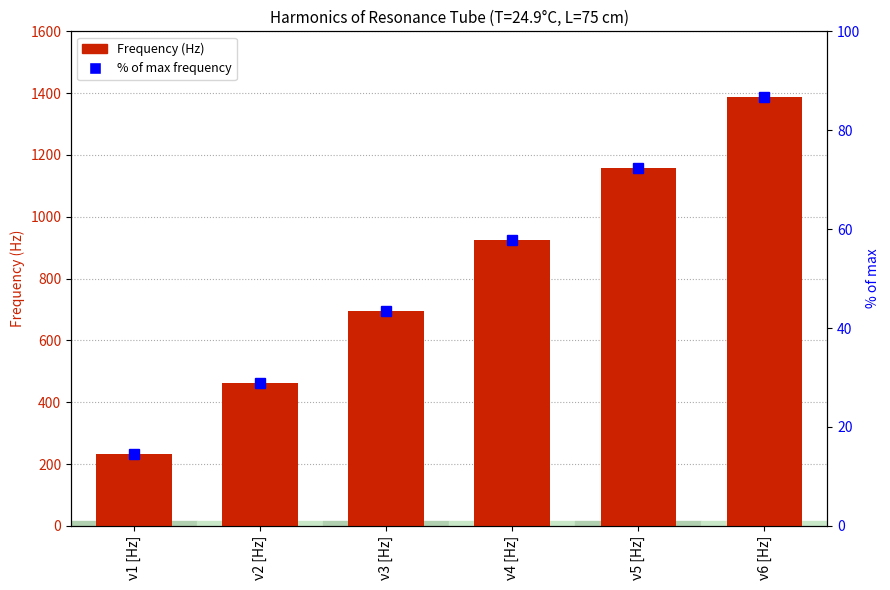

Reading right to left, list all the values displayed in this chart.

Frequency (Hz): ν6 [Hz]=1388.1	ν5 [Hz]=1156.8	ν4 [Hz]=925.4	ν3 [Hz]=694.1	ν2 [Hz]=462.7	ν1 [Hz]=231.4
% of max frequency: ν6 [Hz]=86.8	ν5 [Hz]=72.3	ν4 [Hz]=57.8	ν3 [Hz]=43.4	ν2 [Hz]=28.9	ν1 [Hz]=14.5